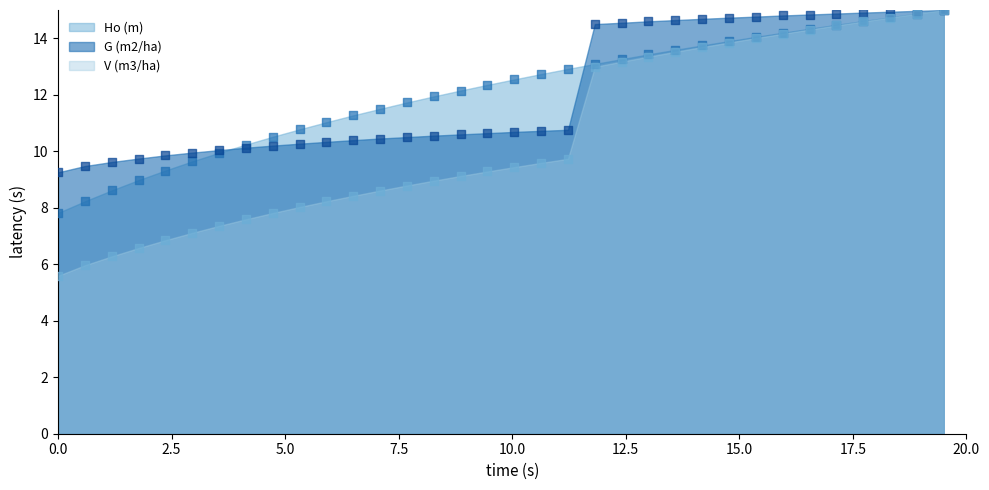

Which series has the largest Y range (max minus min)?

V (m3/ha)